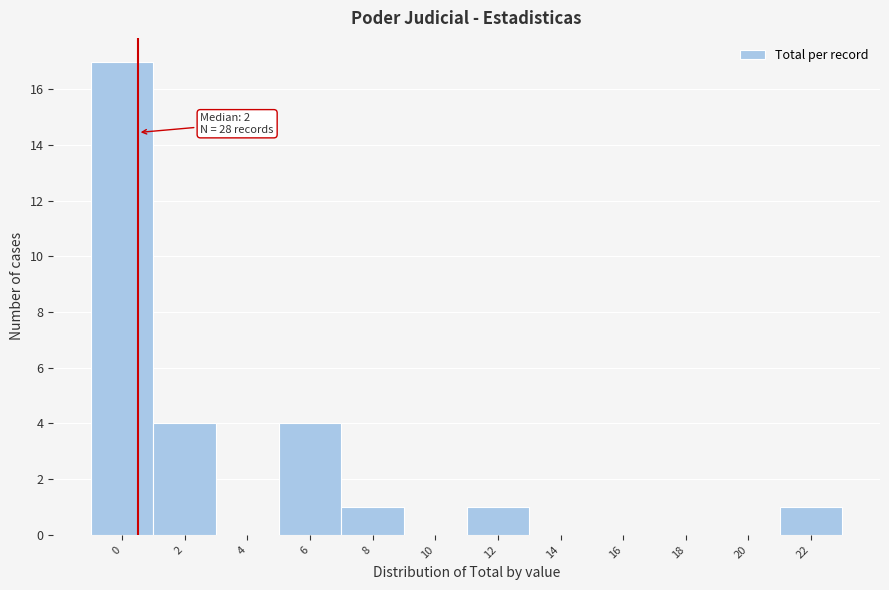

Reading left to right, extract all data points from this chart.

0=17	2=4	4=0	6=4	8=1	10=0	12=1	14=0	16=0	18=0	20=0	22=1